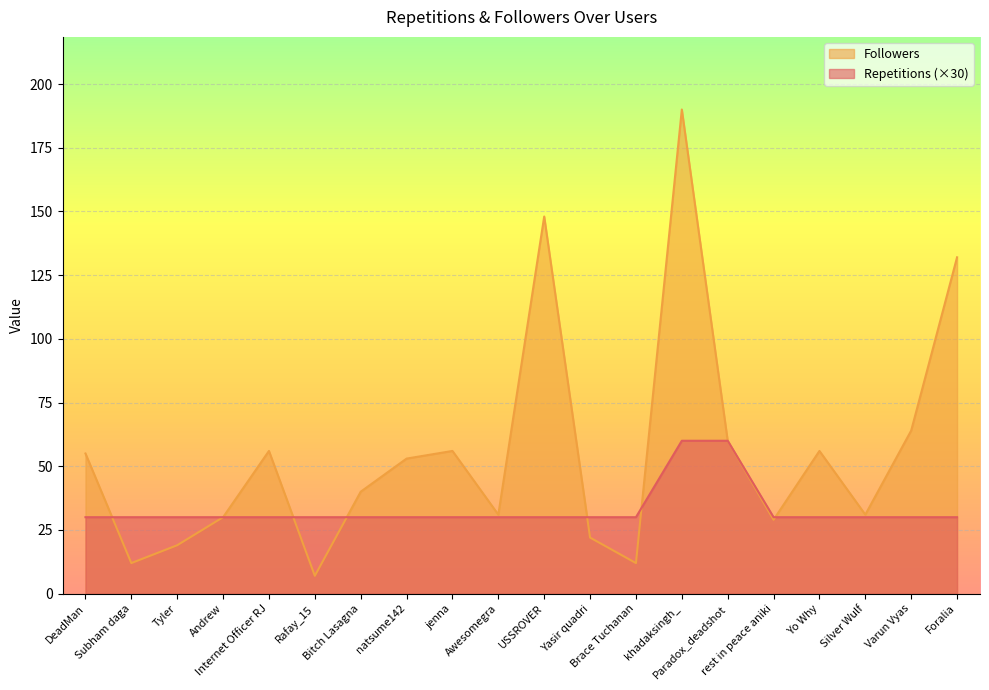

After their last crossing, which series has the higher values: Followers or Repetitions?

Followers